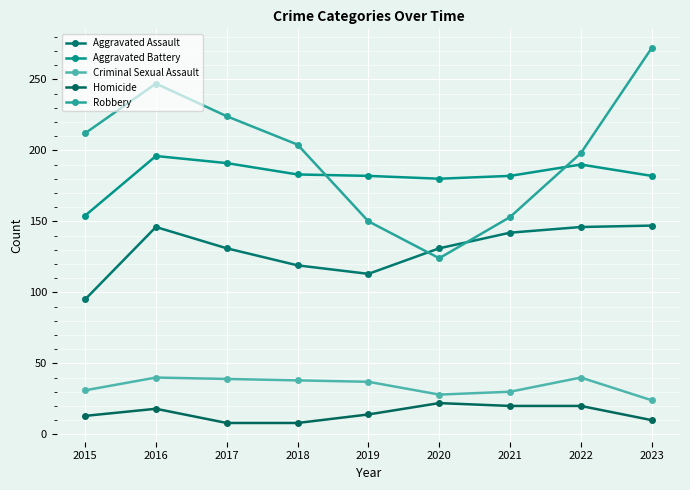

The value of Aggravated Battery at 2019 is 182. True or false?

True